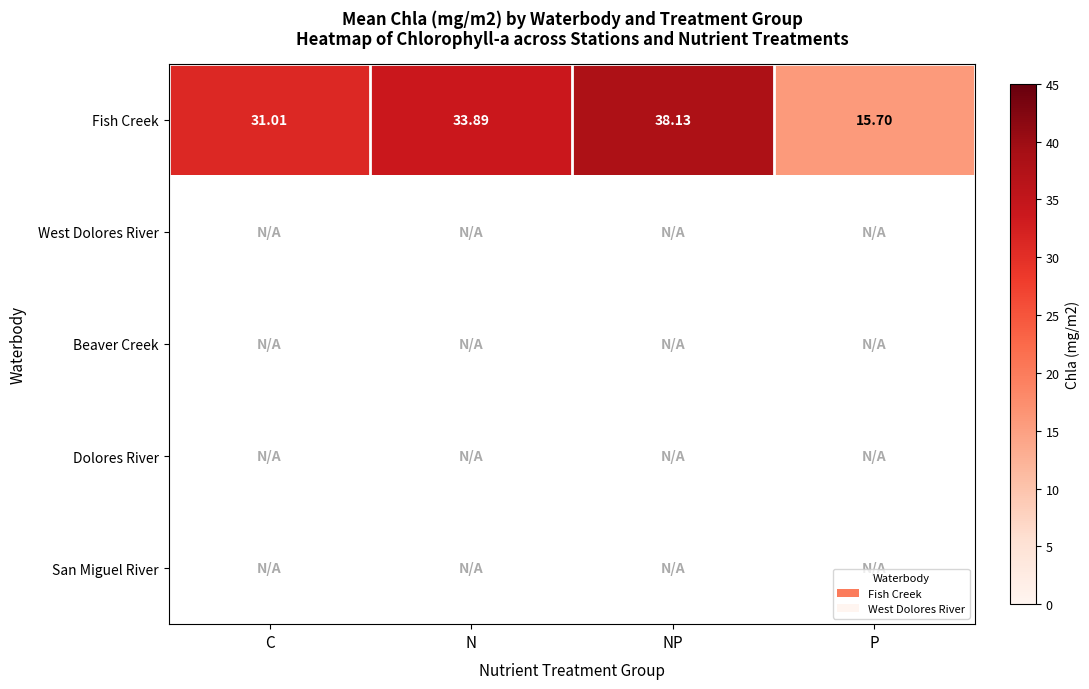

Where does the Fish Creek series first go above 33?

N